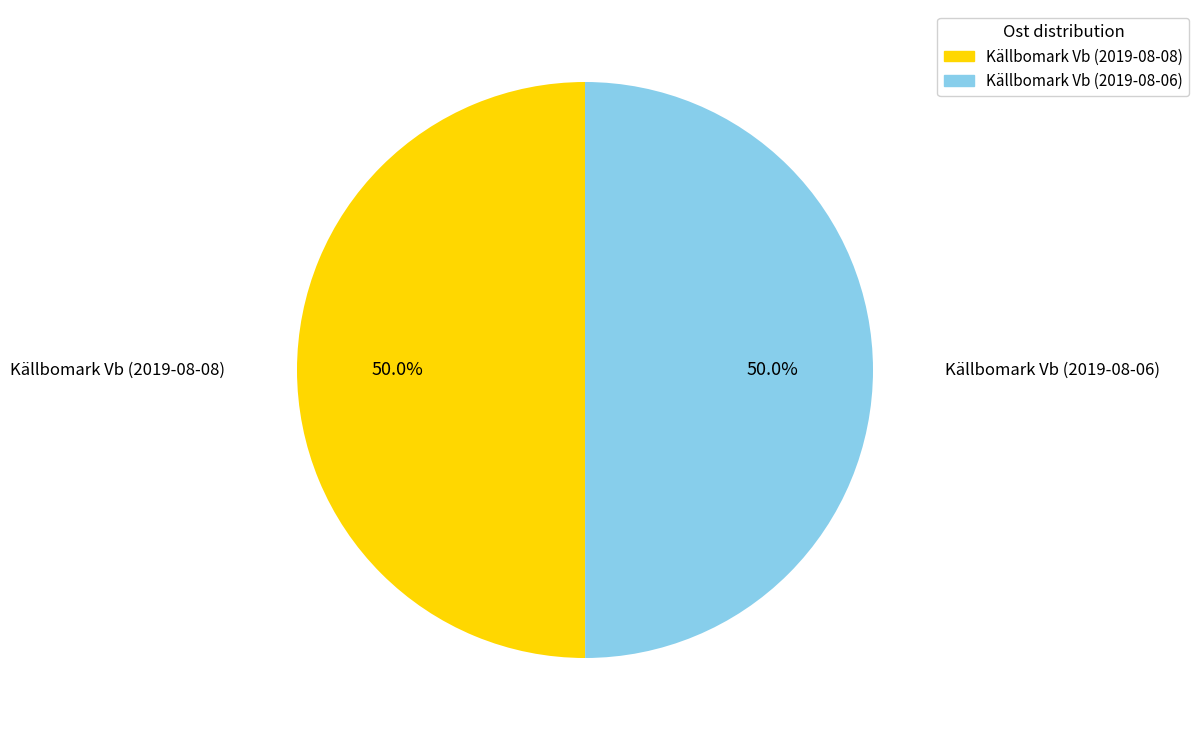

Approximately how many times larger is the value at Källbomark Vb (2019-08-08) compared to Källbomark Vb (2019-08-06)?

1.0